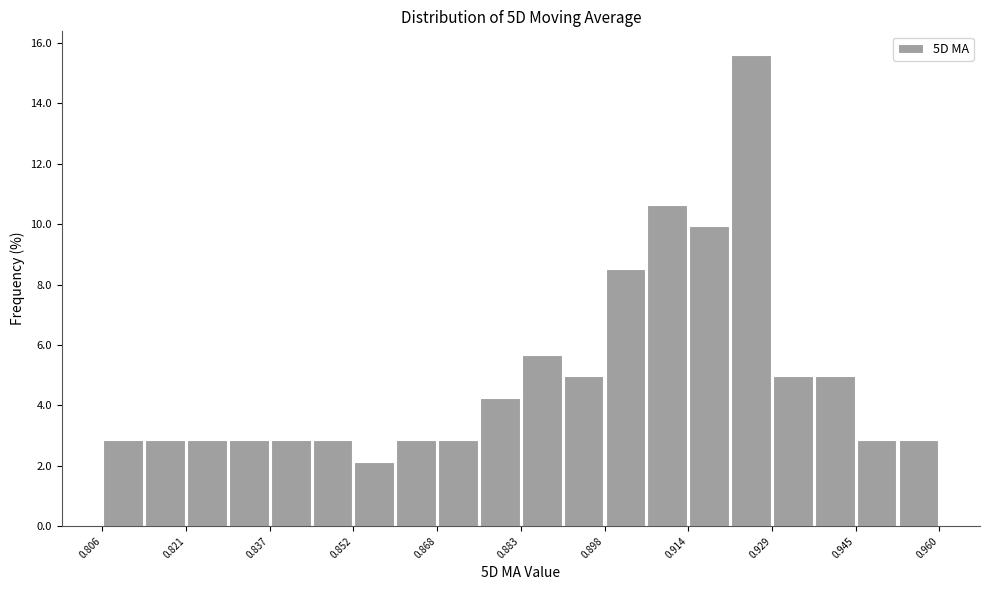

Around what value on the x-axis is the tallest bar? Give the approximate position of its centre, as read against the axis.

0.926